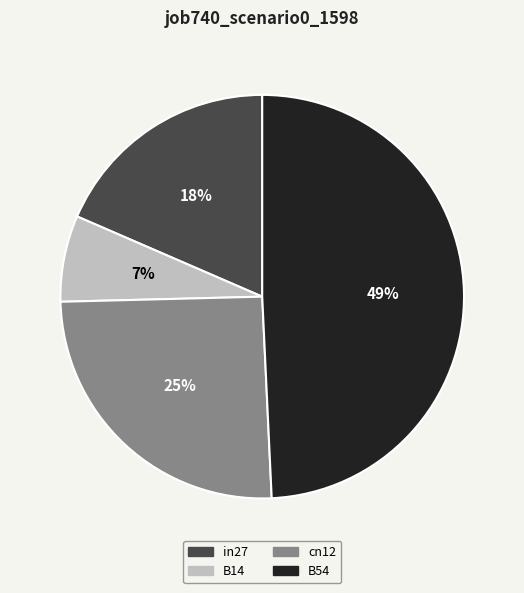

To the nearest percent, what is the combined percentage of cn12 and B54?

75%